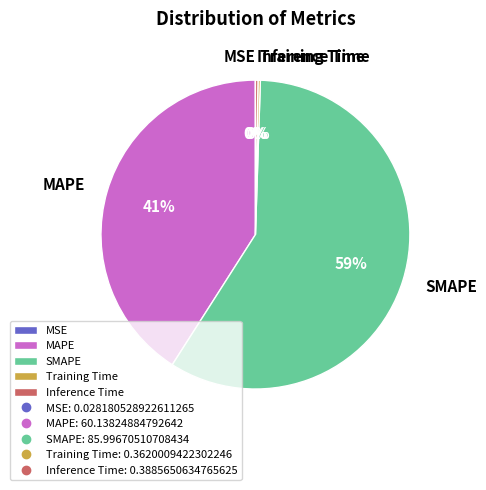

Which slice is the largest?

SMAPE